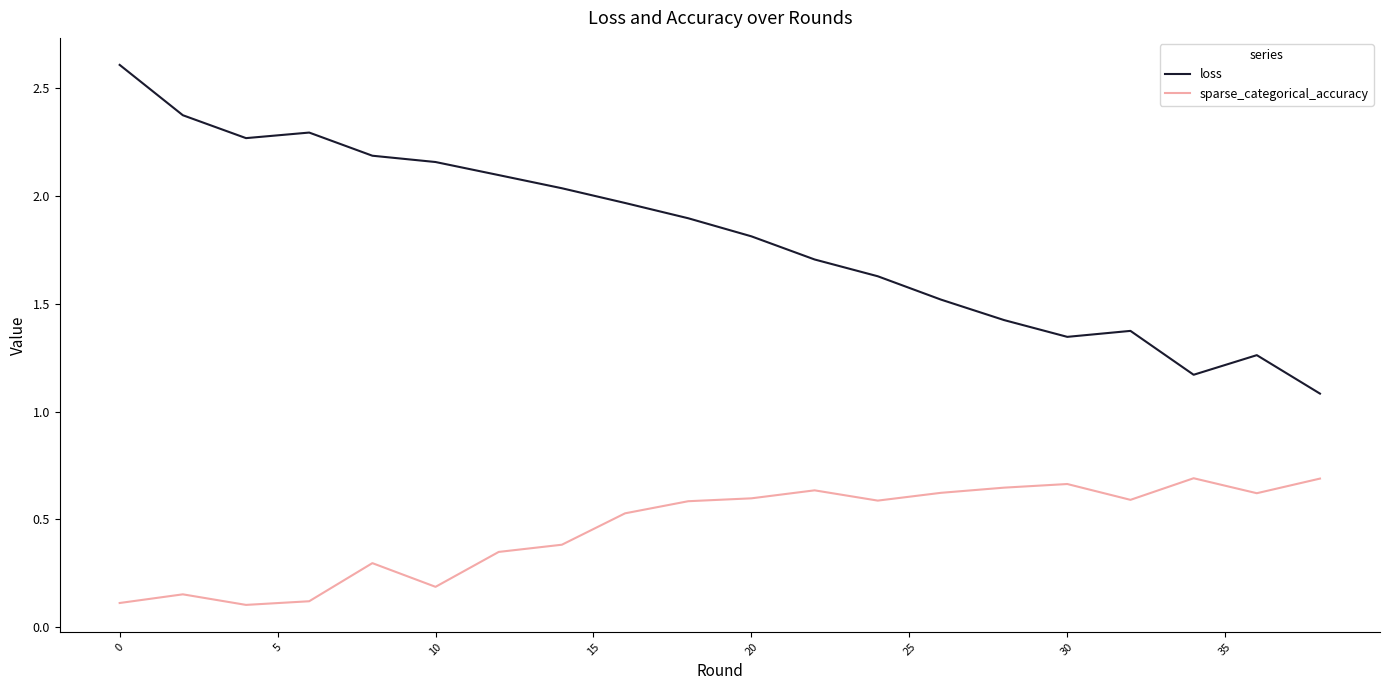

In sparse_categorical_accuracy, how many points are higher than both neighbors (excluding endpoints)?

5